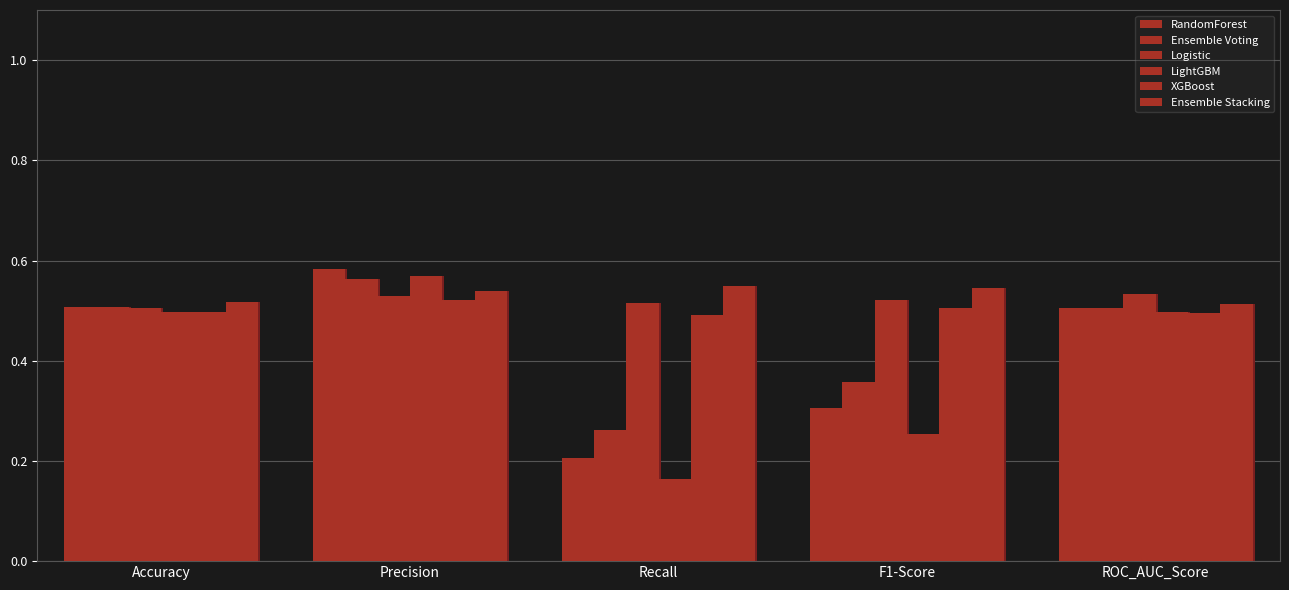

At which category is the sum across all series the highest?

Precision